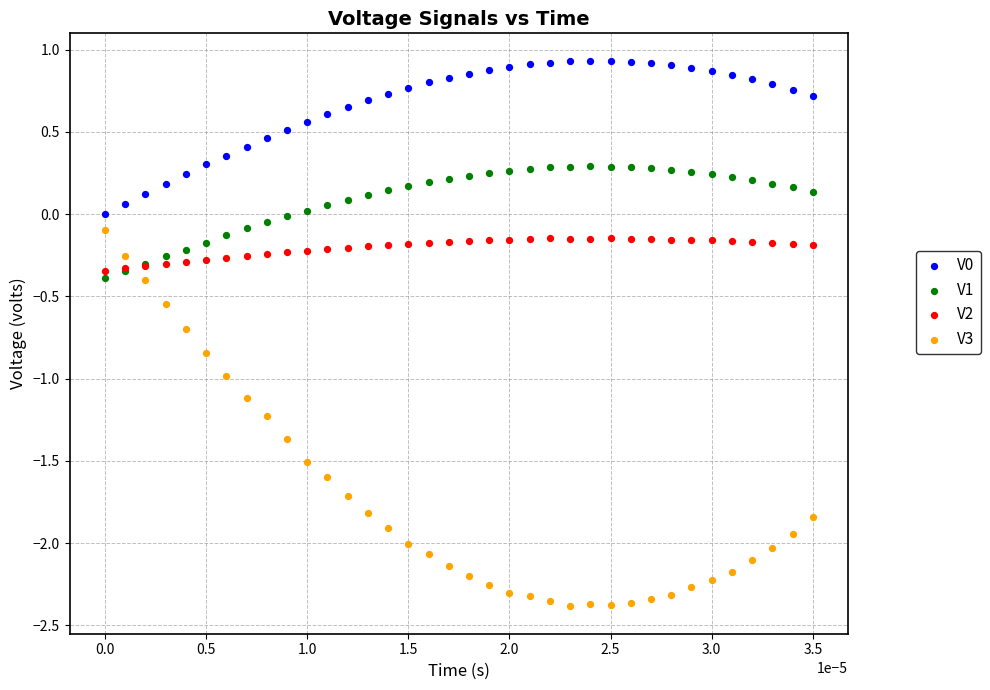

Which series has the largest Y range (max minus min)?

V3